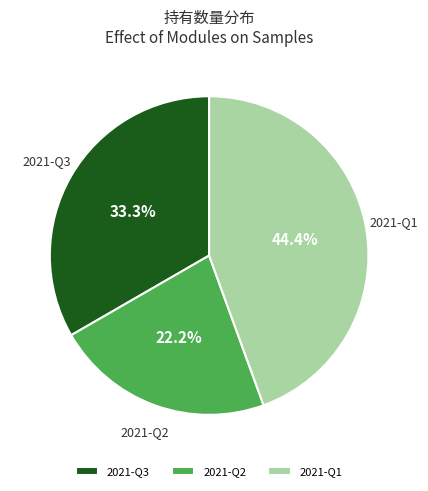

Which slice is the largest?

2021-Q1